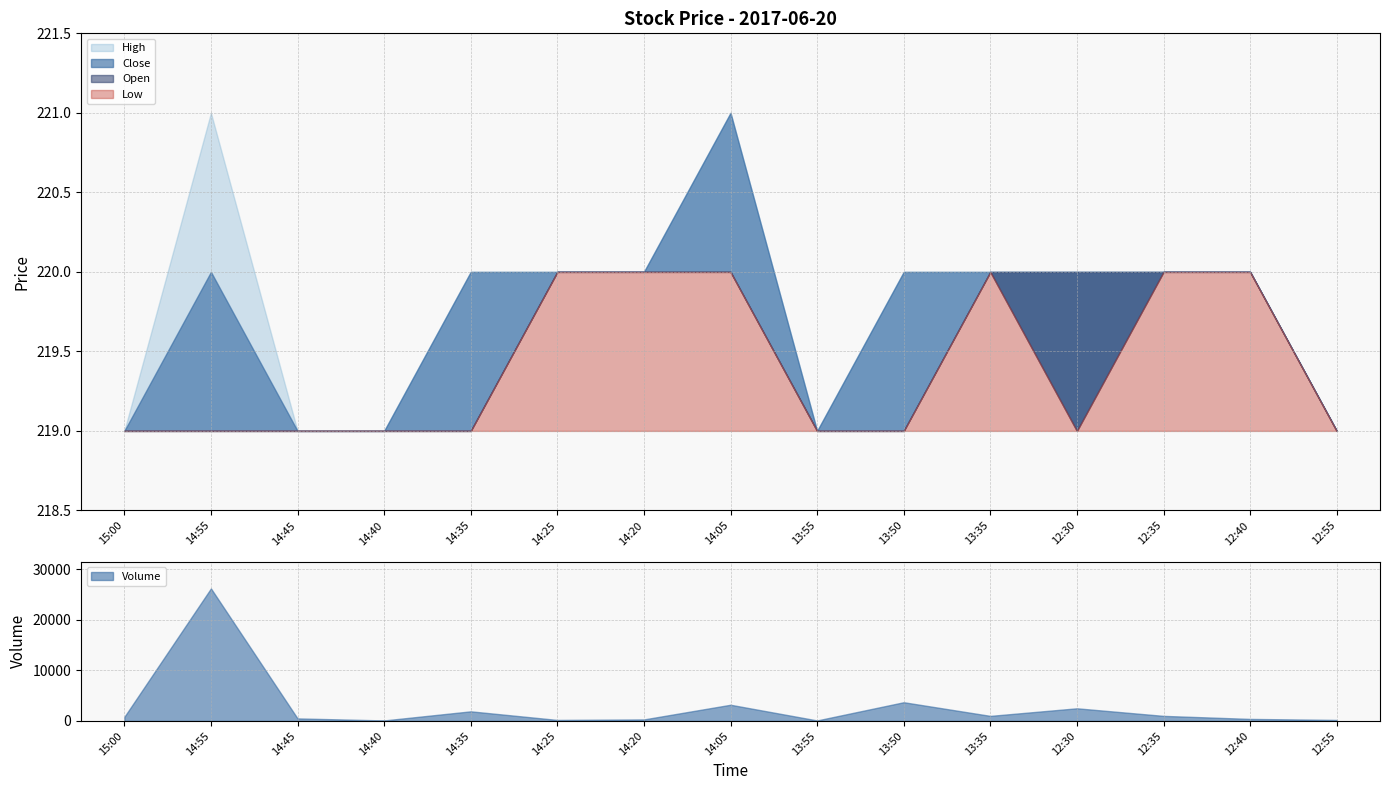

Which has a higher value, 14:35 or 12:40?

12:40